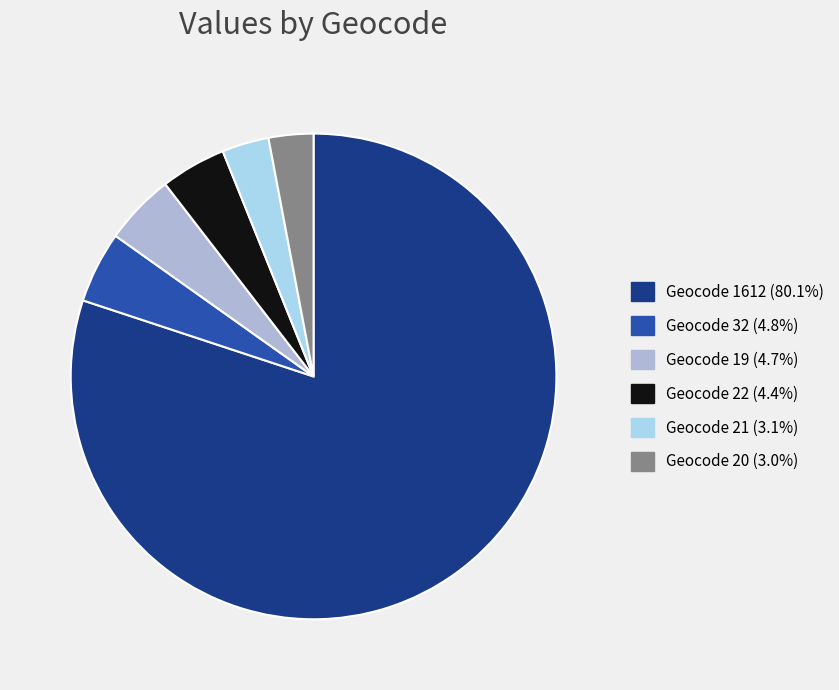

Does any single category account for the majority?

Yes